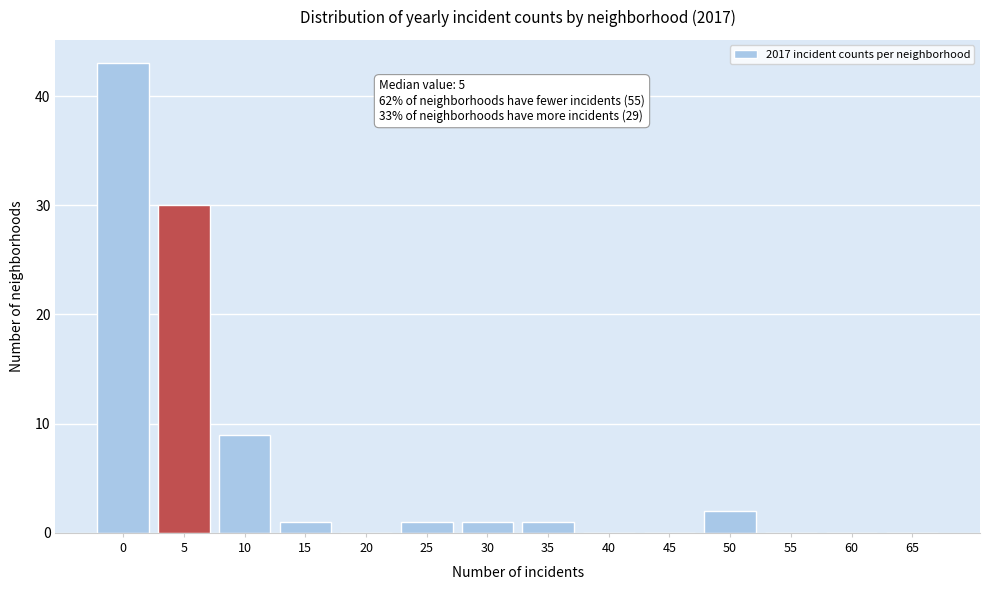

Reading left to right, extract all data points from this chart.

0=43	5=30	10=9	15=1	20=0	25=1	30=1	35=1	40=0	45=0	50=2	55=0	60=0	65=0